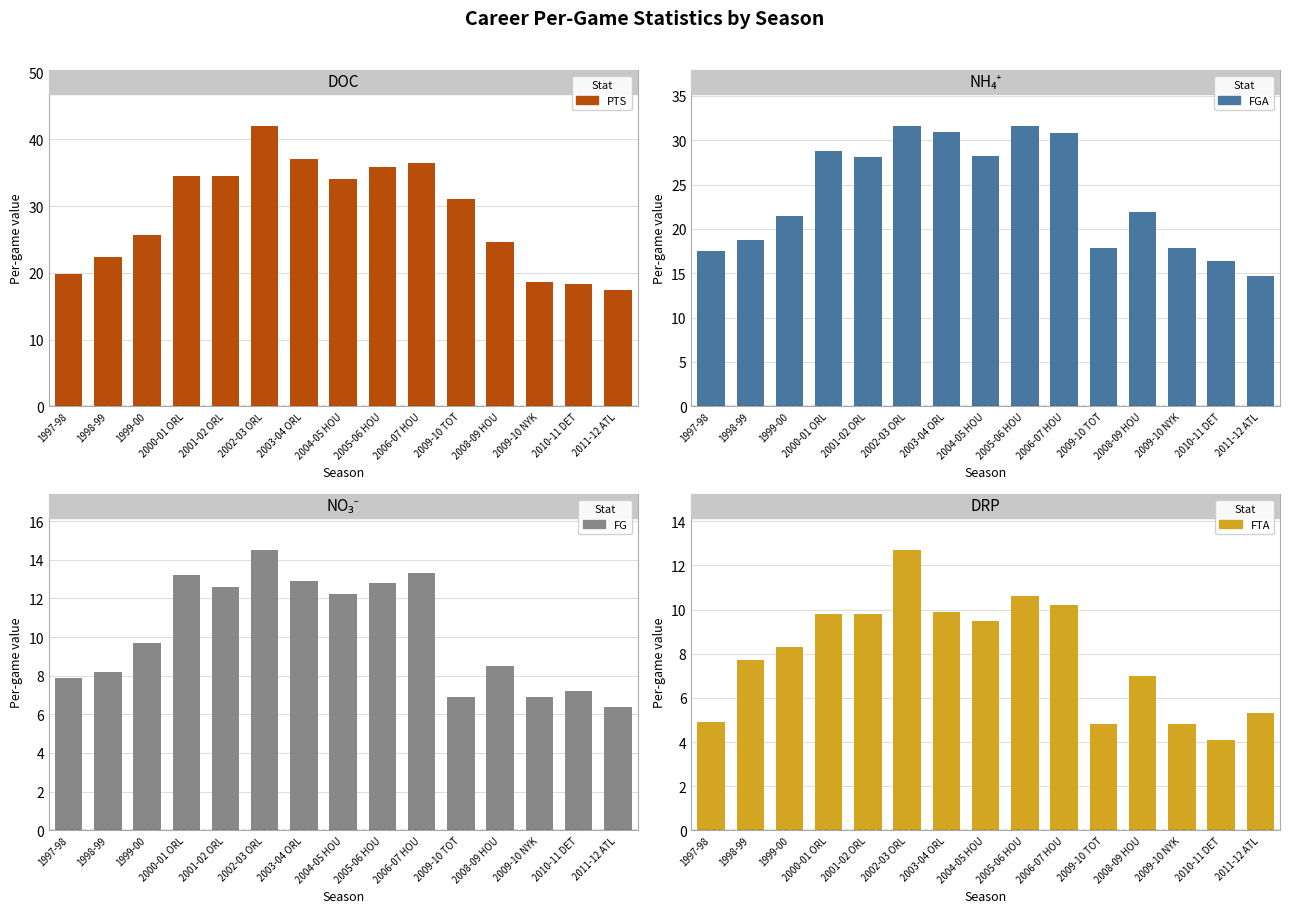

How many bars are there in each group?

4